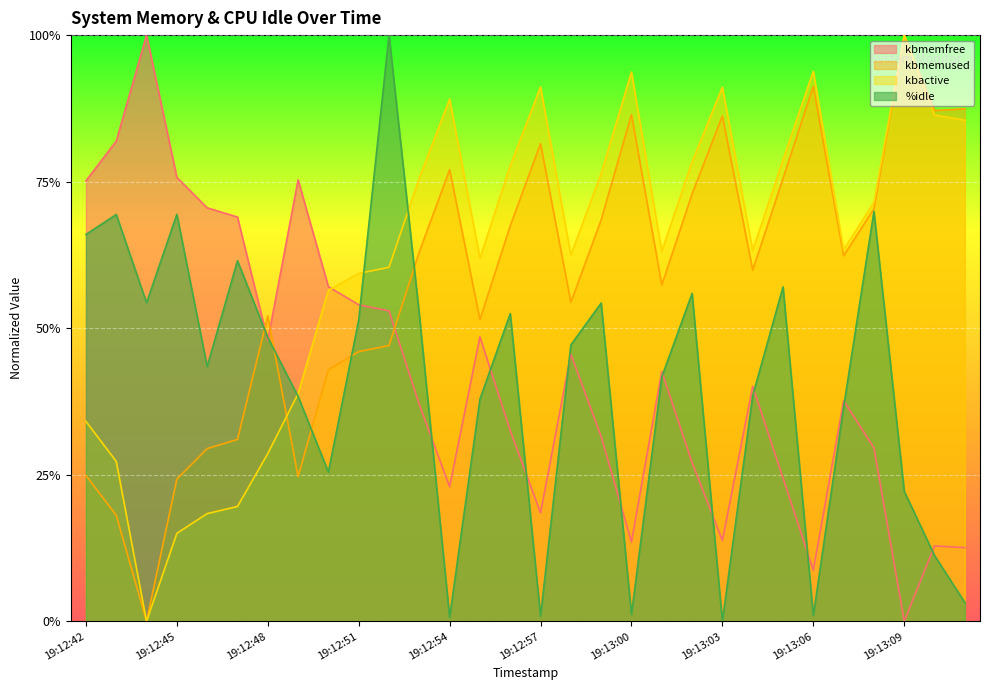

True or false: kbmemused and kbmemfree intersect in this chart.

True